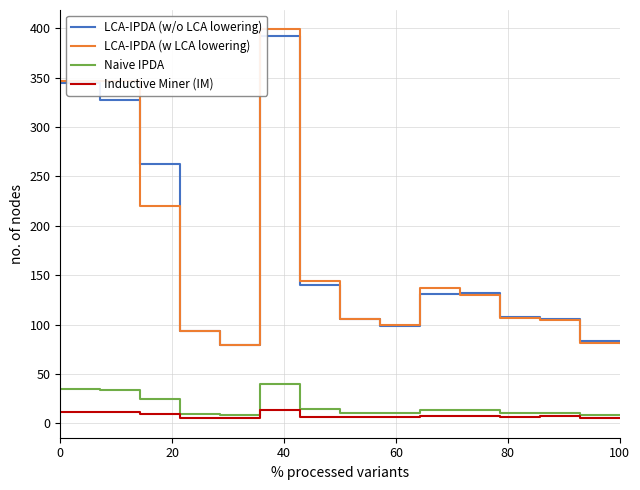

True or false: Inductive Miner (IM) has a value of 5.0 at 100.

True